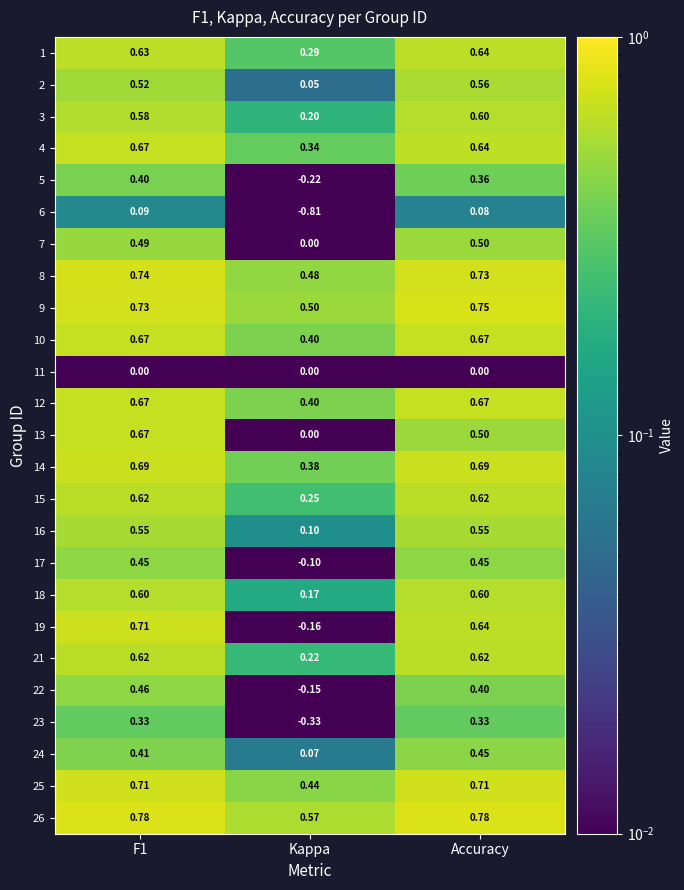

What is the total value across all series at Kappa?

3.1